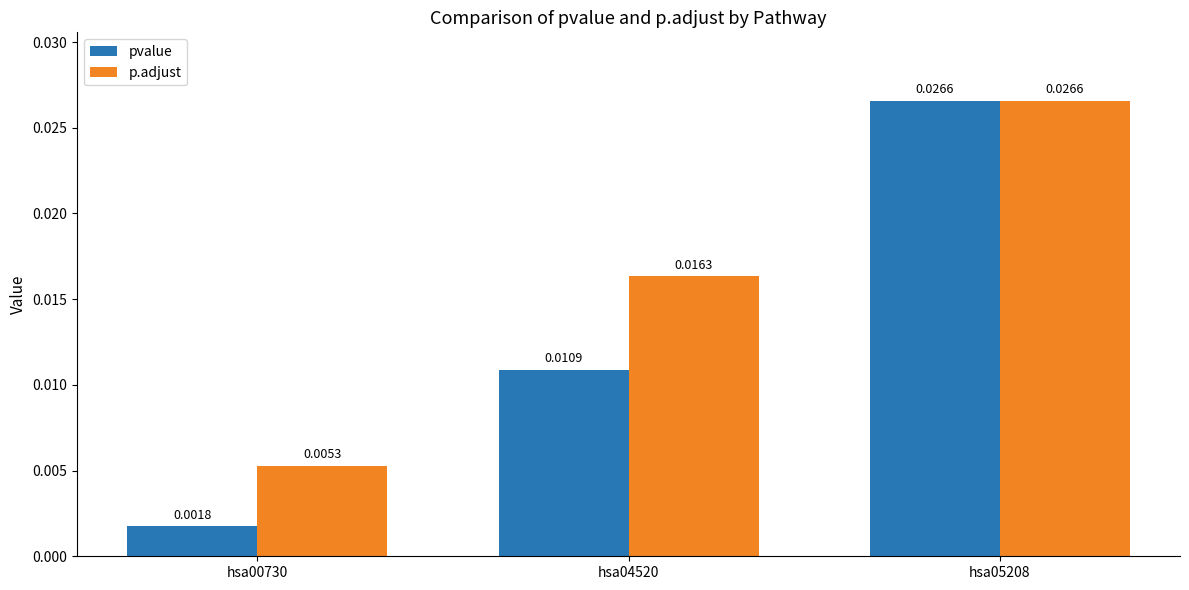

Which series has the largest range (max minus min)?

pvalue